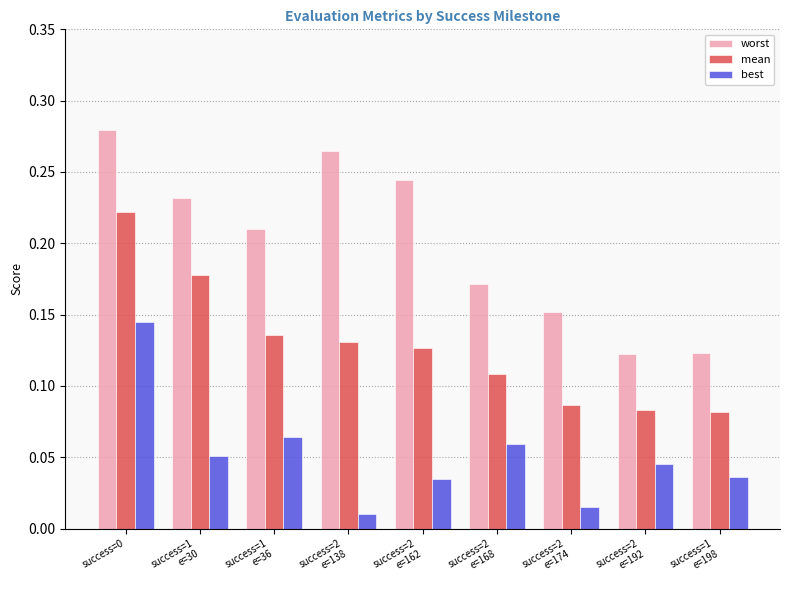

List the series in order of their peak value, highest first.

worst, mean, best